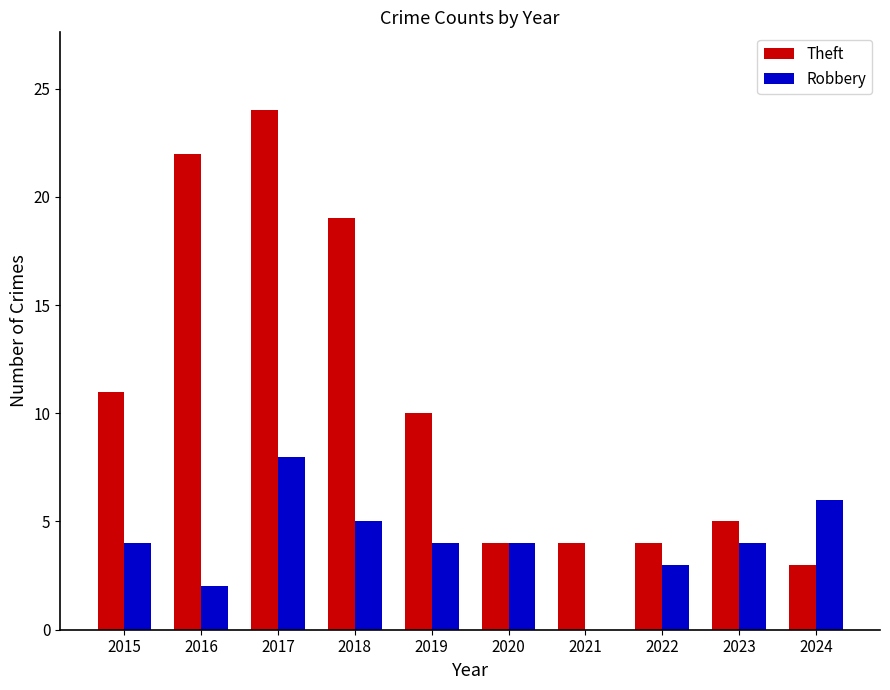

How many positive values does the Robbery series have?

9